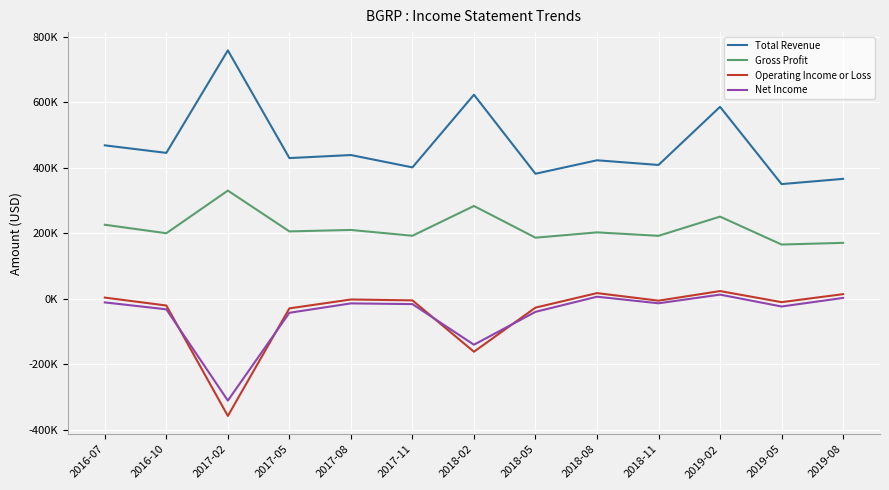

What is the difference between the maximum and minimum values in the Gross Profit series?

164700